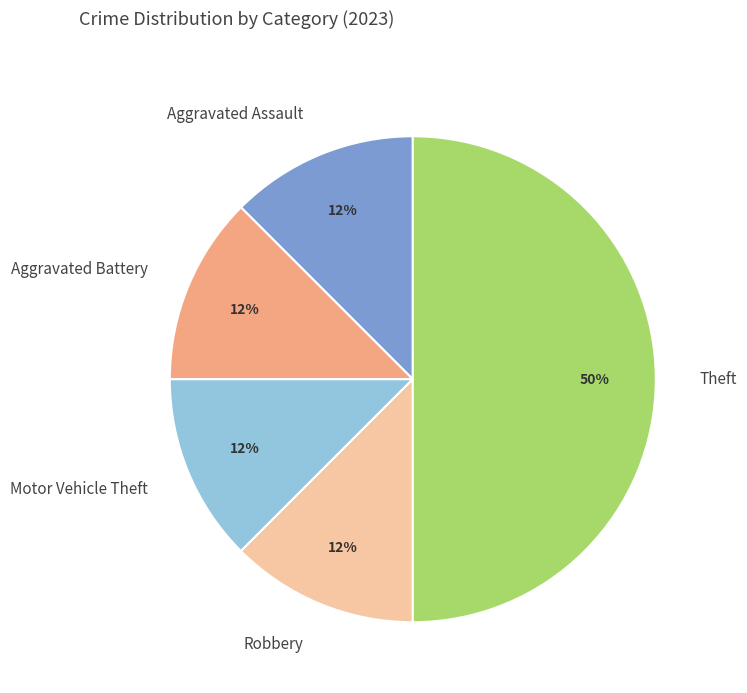

Does Robbery account for over 50% of the chart?

No